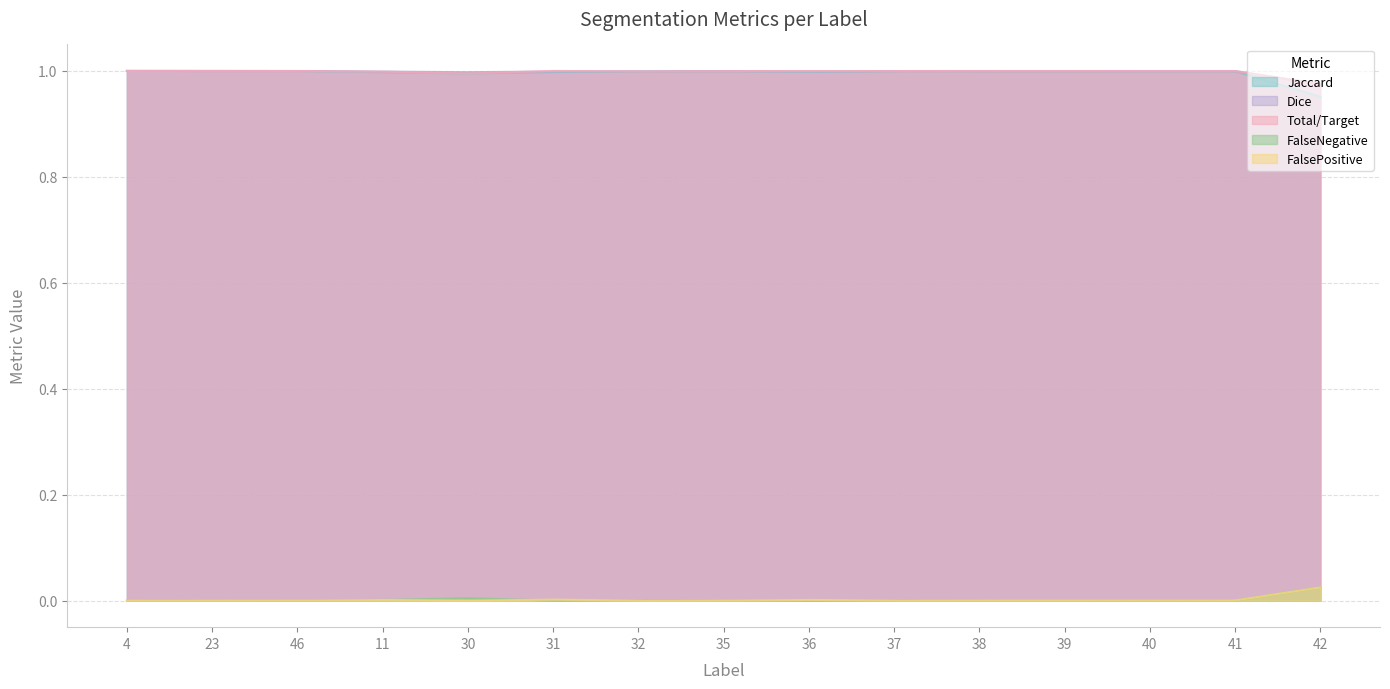

How many lines are shown in the chart?

5